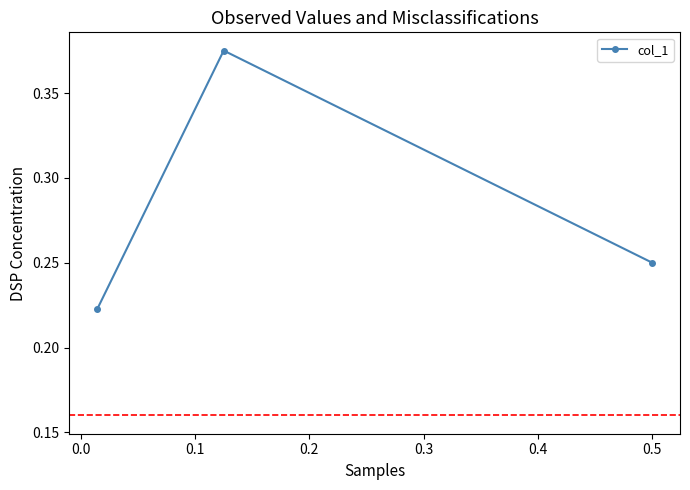

What is the maximum value shown in the chart?

0.4